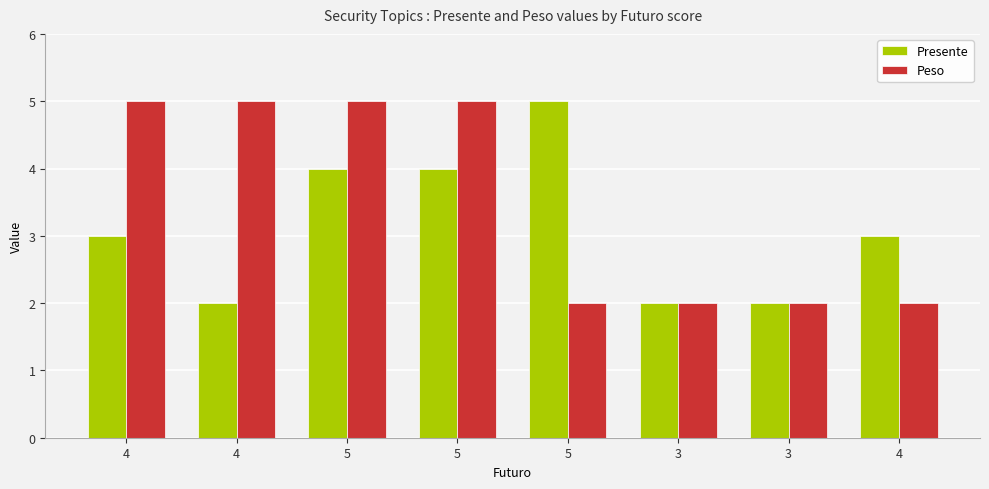

Reading left to right, list all the values displayed in this chart.

Presente: 4=3	4=2	5=4	5=4	5=5	3=2	3=2	4=3
Peso: 4=5	4=5	5=5	5=5	5=2	3=2	3=2	4=2